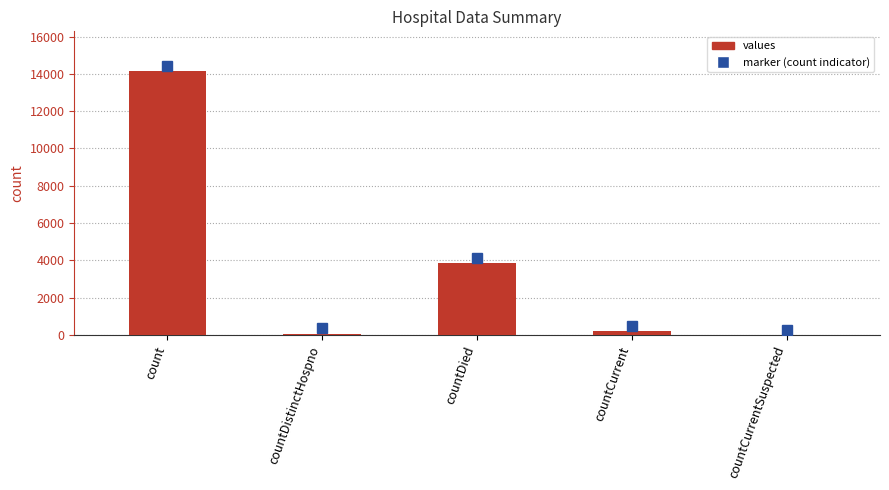

Which has a higher value, count or countCurrentSuspected?

count